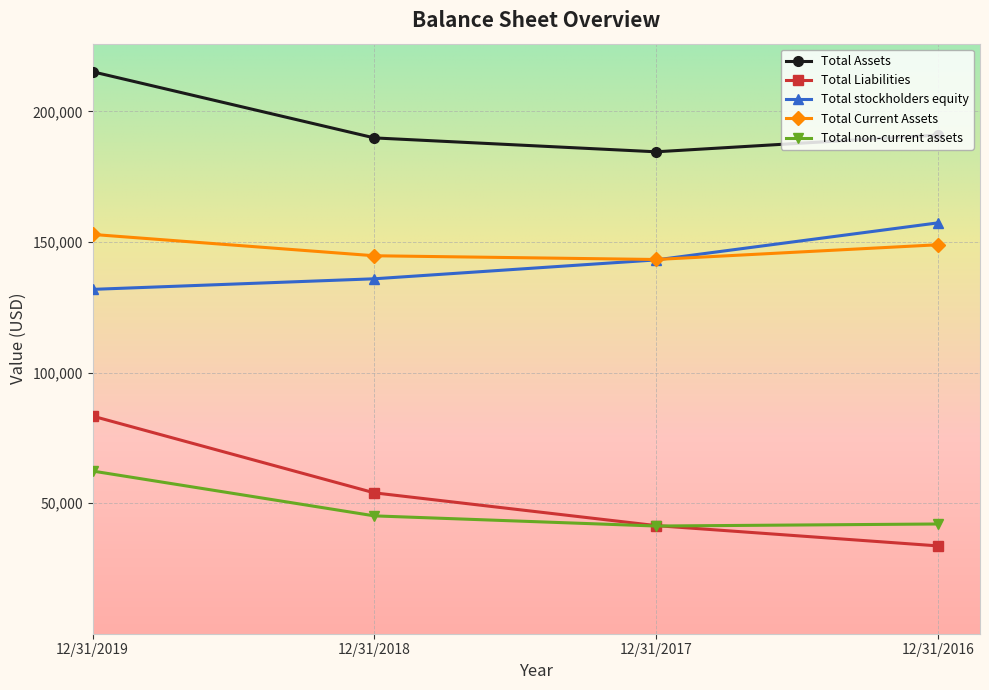

Count the number of categories in the chart.

4